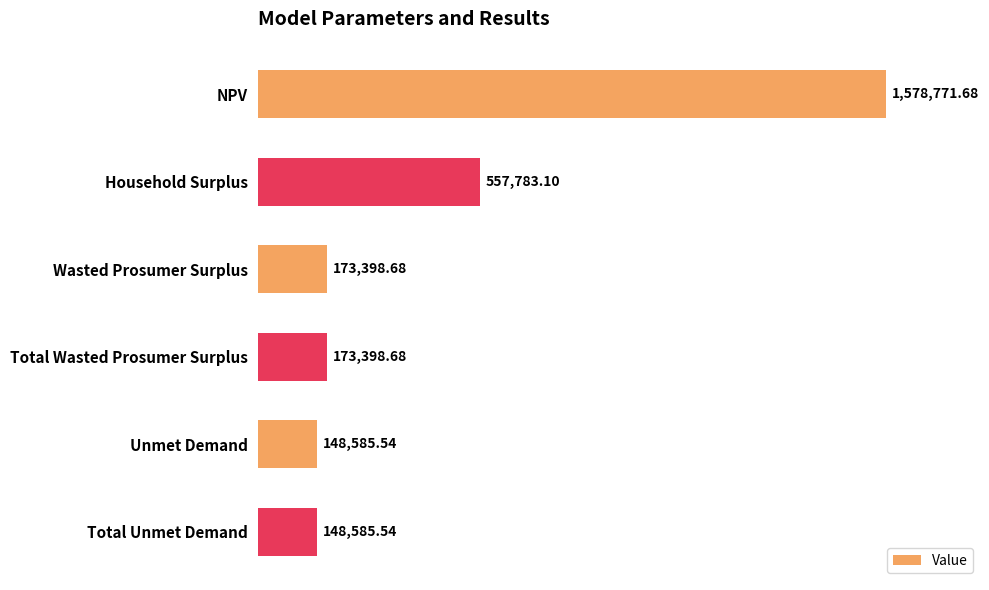

Does the chart contain any negative values?

No